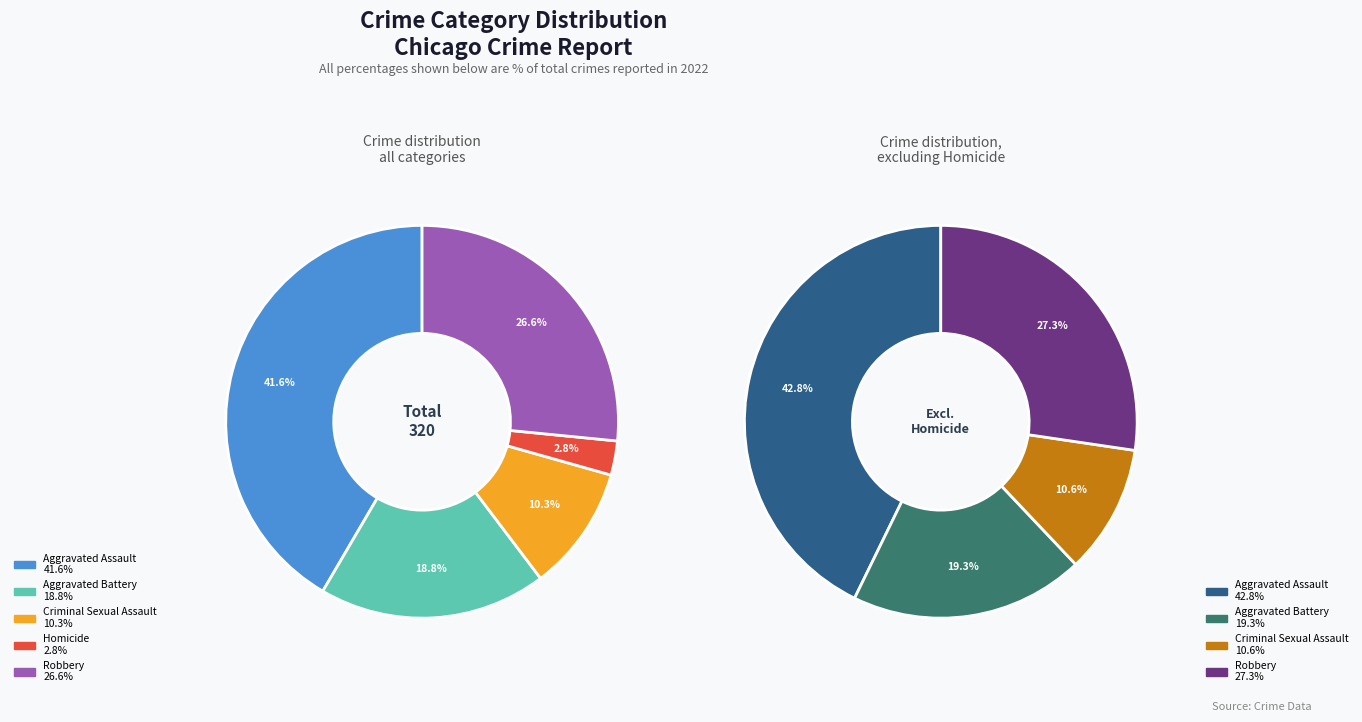

Between Aggravated Battery and Aggravated Assault, which is larger?

Aggravated Assault